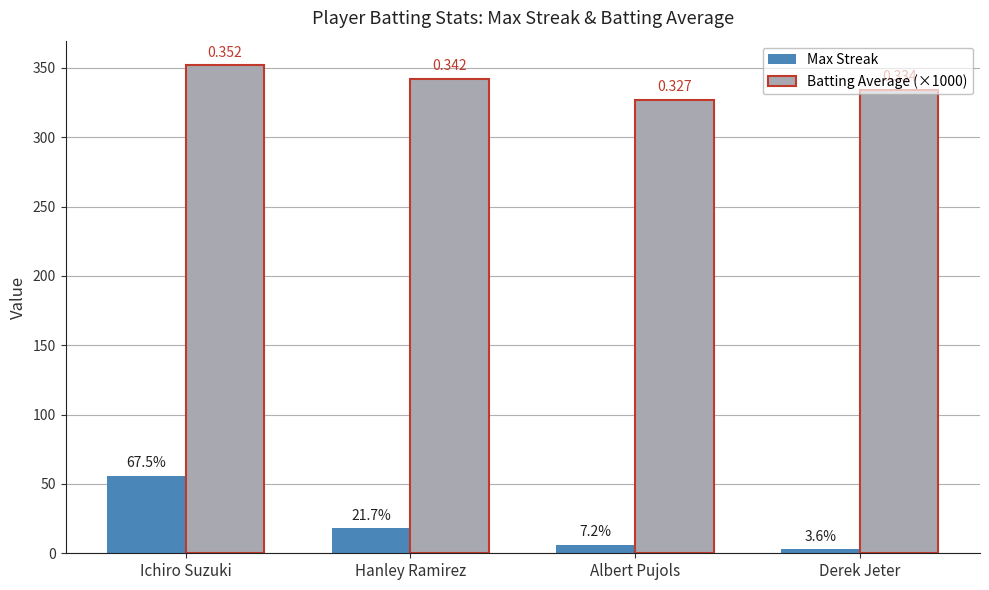

How many bars are there in each group?

2